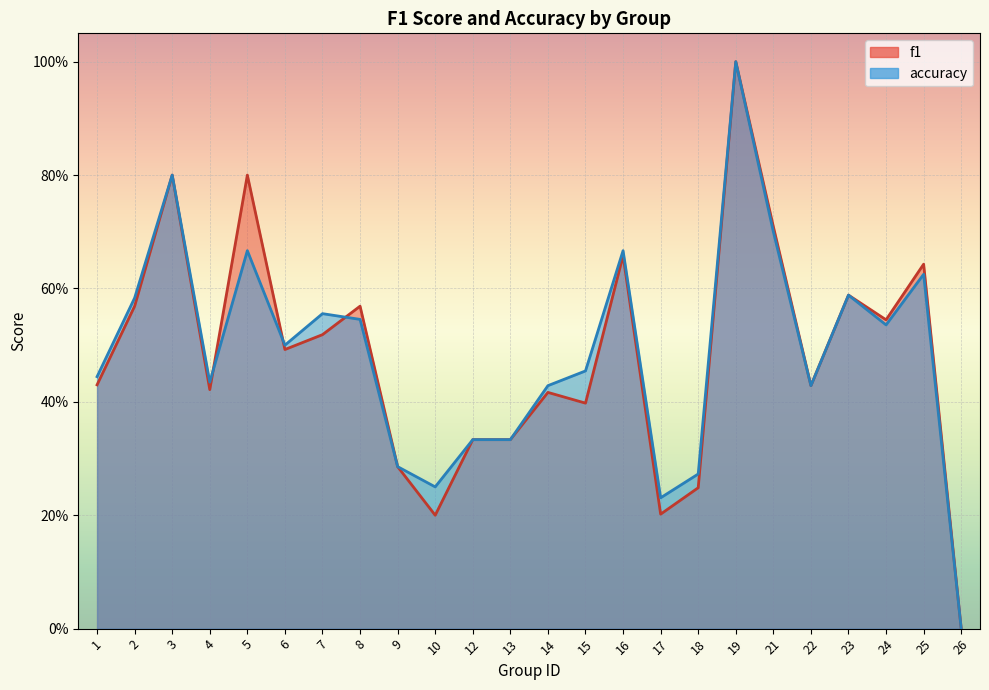

How many lines are shown in the chart?

2